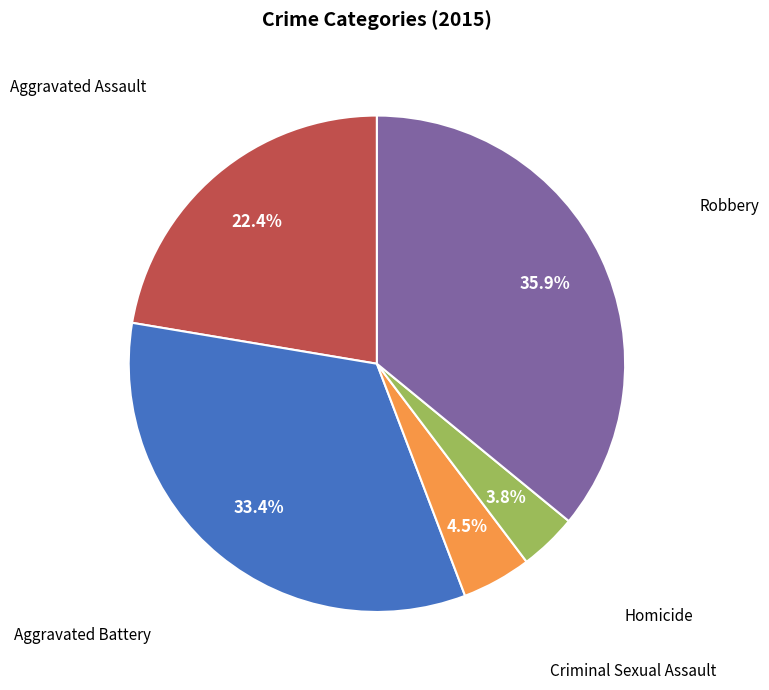

To the nearest percent, what is the difference between the largest and smallest slice percentages?

32%